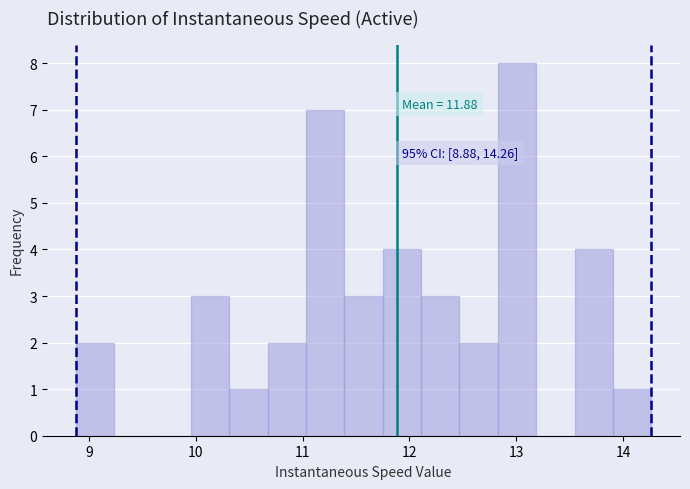

Read against the x-axis, roughly where is the centre of the tallest bar?

13.0